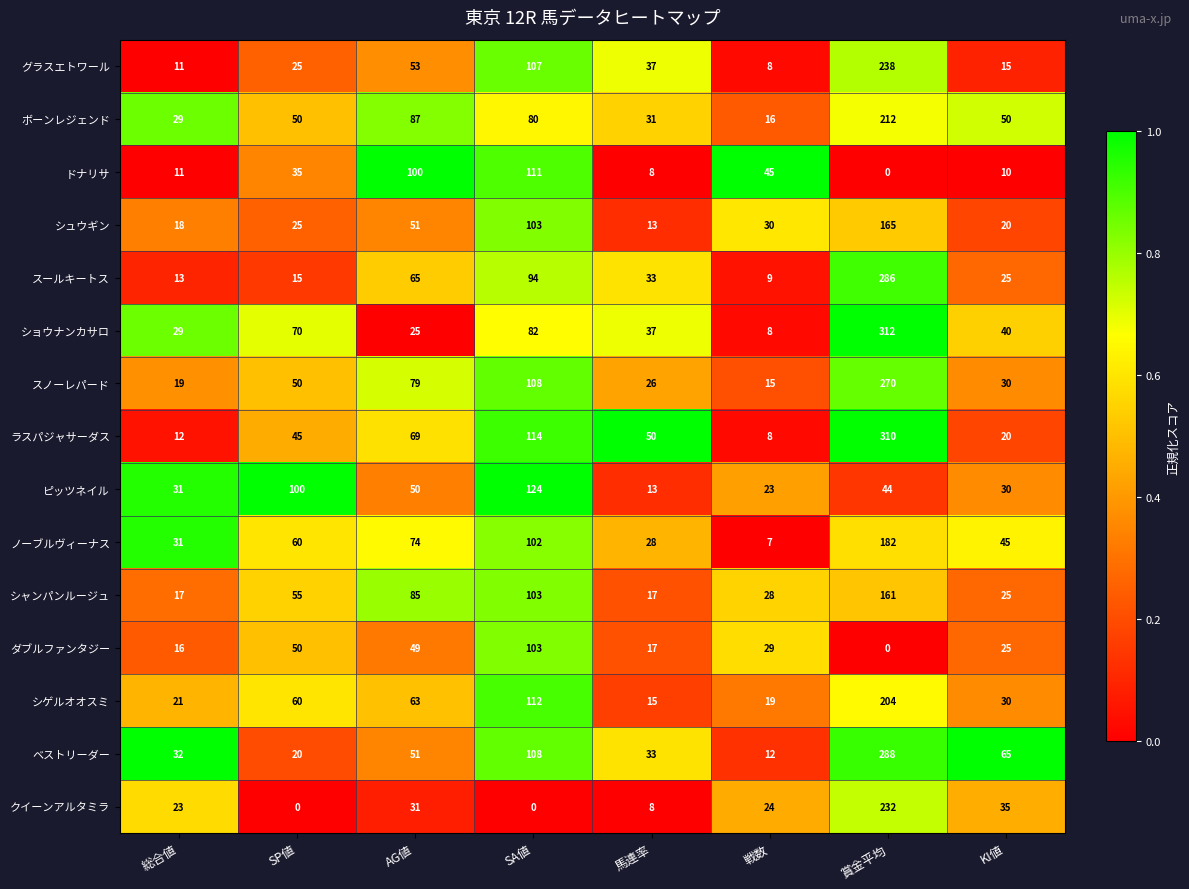

Which series has the largest range (max minus min)?

ショウナンカサロ